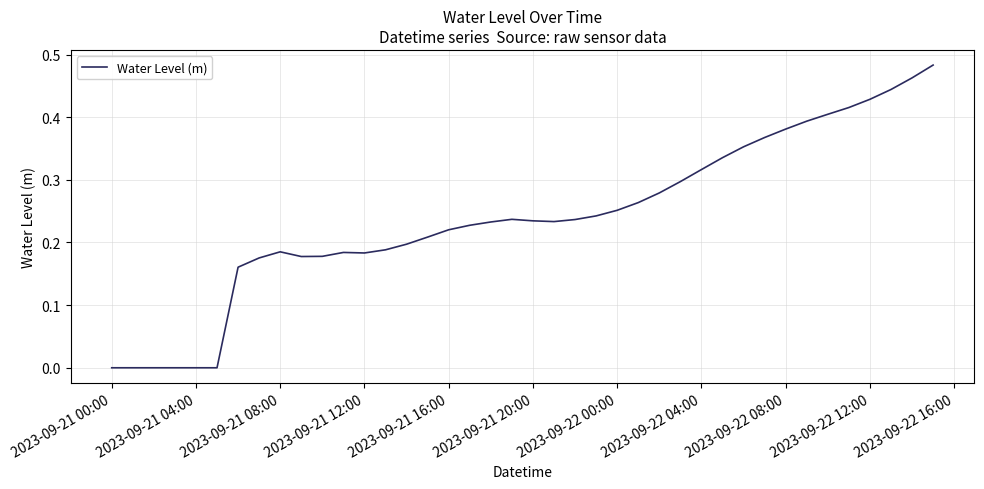

How many lines are shown in the chart?

1